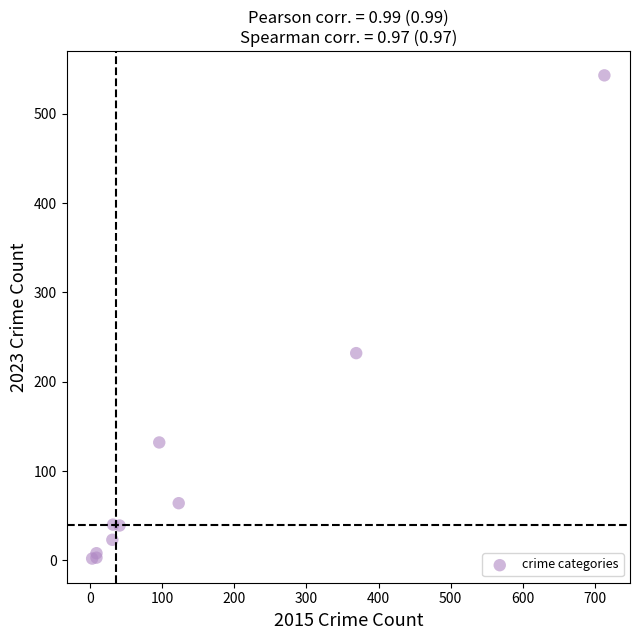

What Y value in the scatter plot is closest to 272?

232